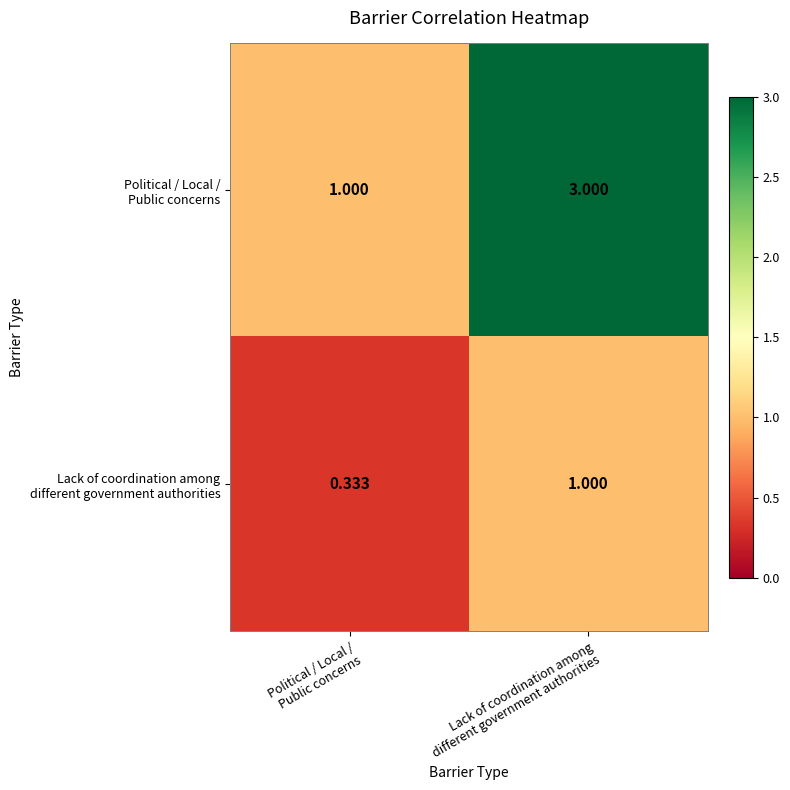

Which has a higher value, Political / Local /
Public concerns or Lack of coordination among
different government authorities?

Lack of coordination among
different government authorities